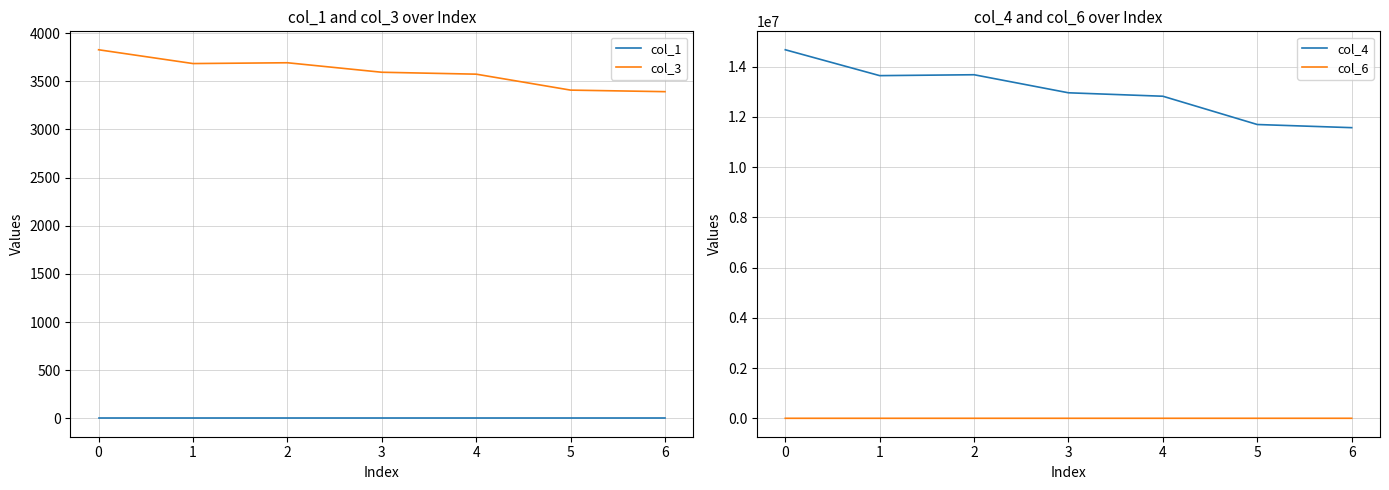

How many interior local peaks does the col_6 series have?

1